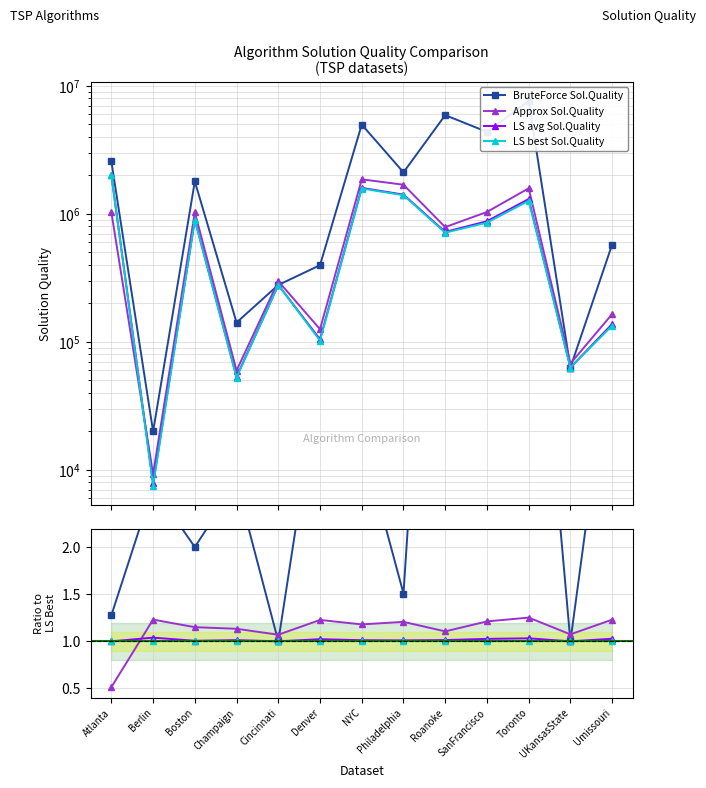

In Approx Sol.Quality, how many points are higher than both neighbors (excluding endpoints)?

4